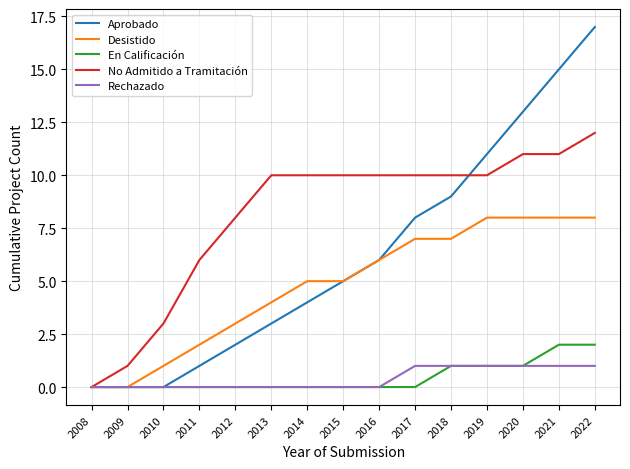

Rank the series by their maximum value, from highest to lowest.

Aprobado, No Admitido a Tramitación, Desistido, En Calificación, Rechazado